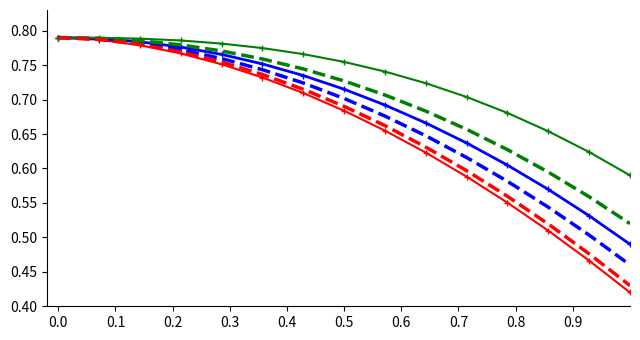

True or false: idProducto dashed red has a value of 1.0 at 0.8.

False